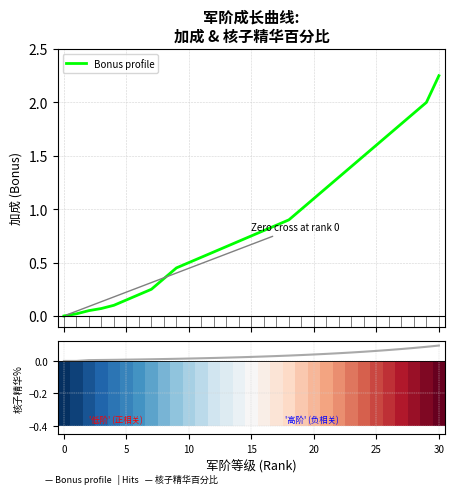

Does the chart contain any negative values?

No